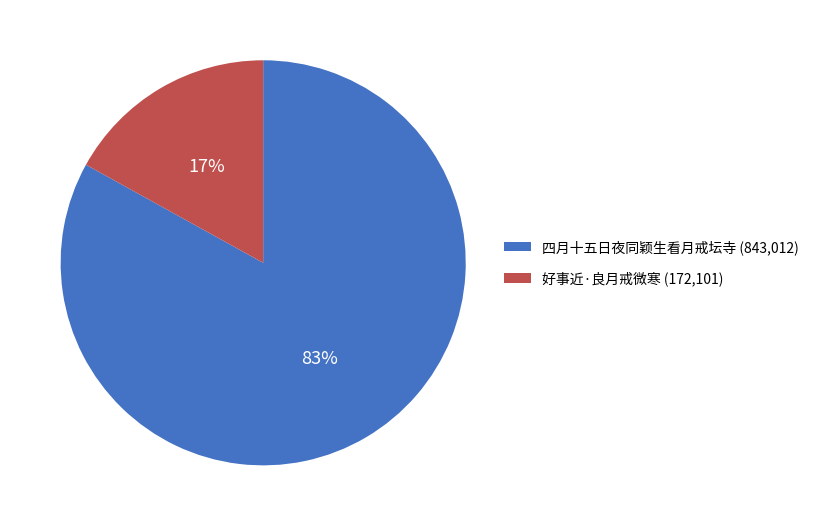

To the nearest percent, what is the difference between the largest and smallest slice percentages?

66%